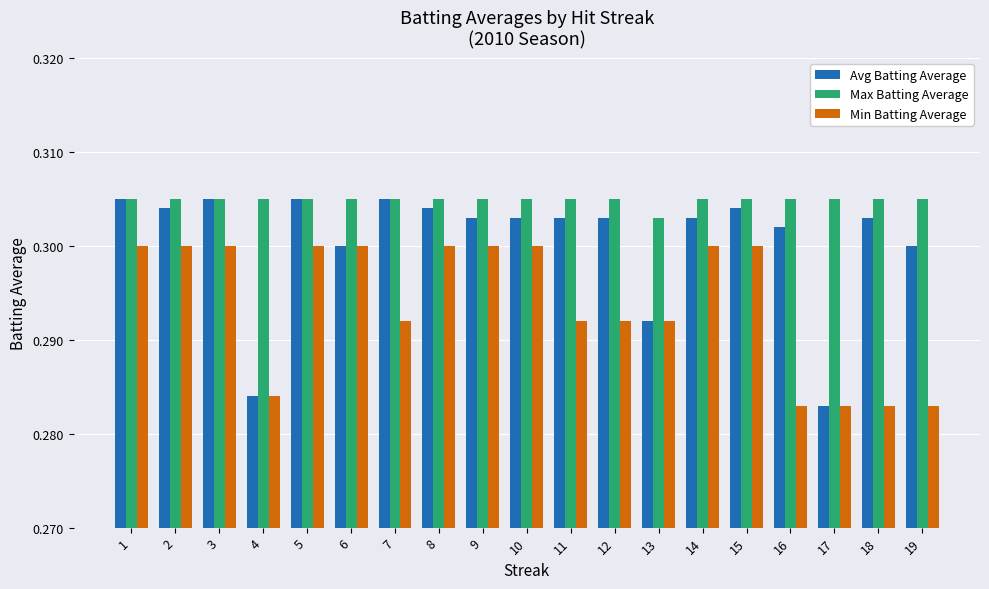

What is the sum of the Min Batting Average values at 14 and 13?

0.6